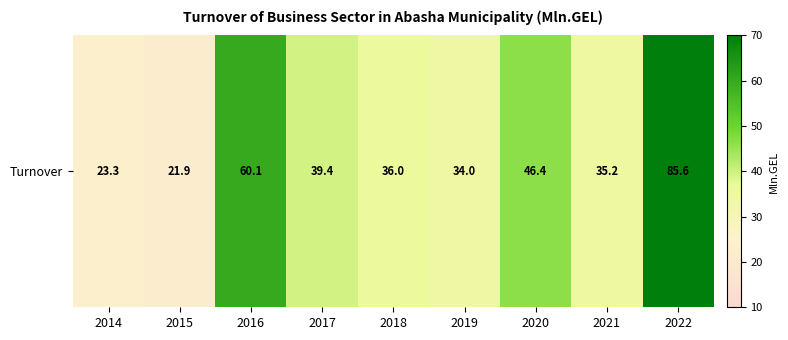

Read the value at 2020.

46.4